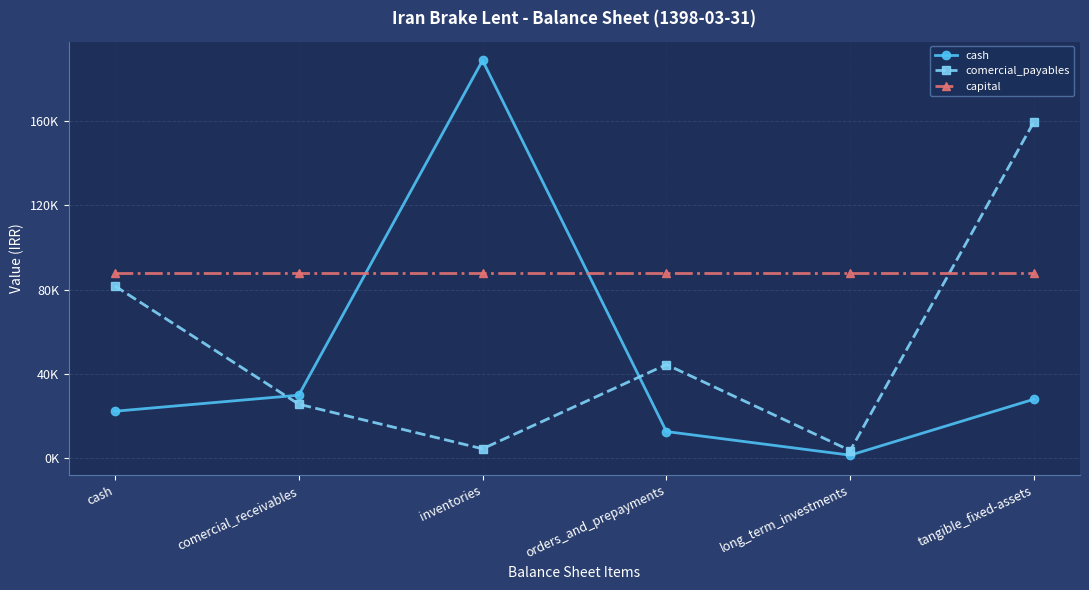

Which series has the largest range (max minus min)?

cash